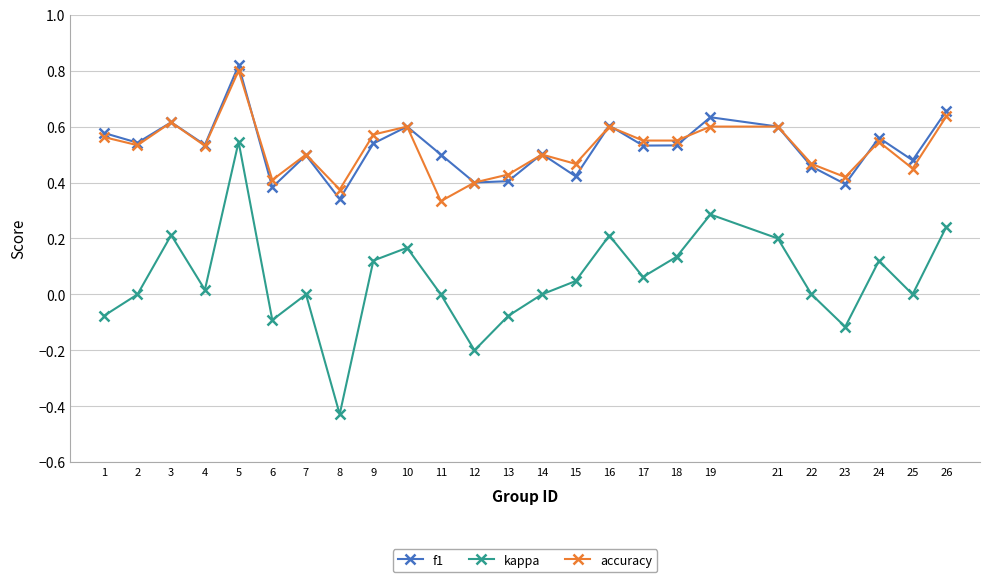

Between 2 and 21, which series saw the biggest shift?

kappa